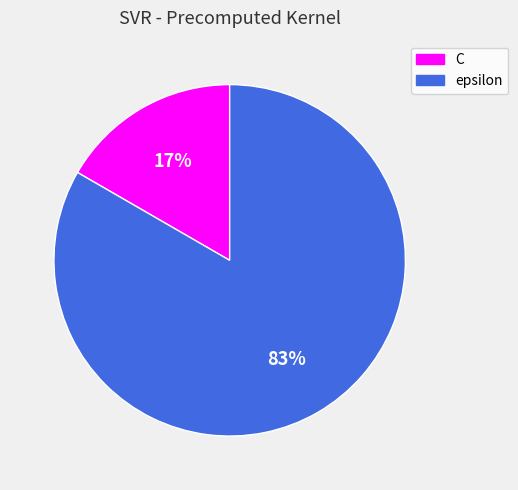

Do C and epsilon together represent more than half of the pie?

Yes